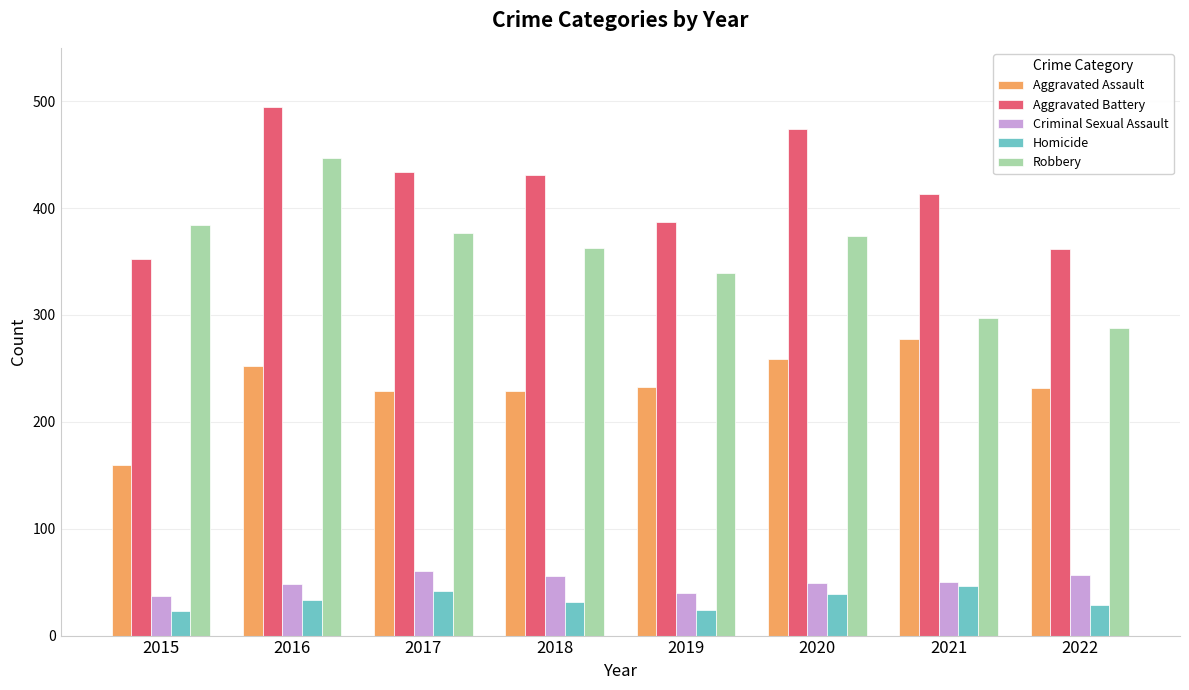

Is the value of Aggravated Assault at 2016 greater than the value of Criminal Sexual Assault at 2021?

Yes